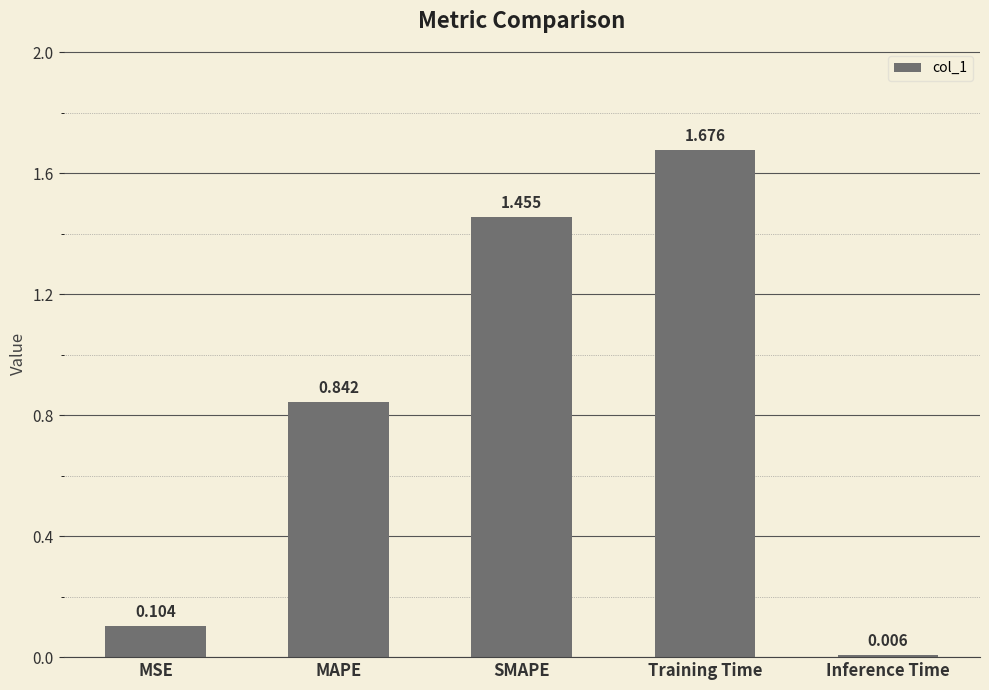

What is the label of the 2nd bar from the left?

MAPE